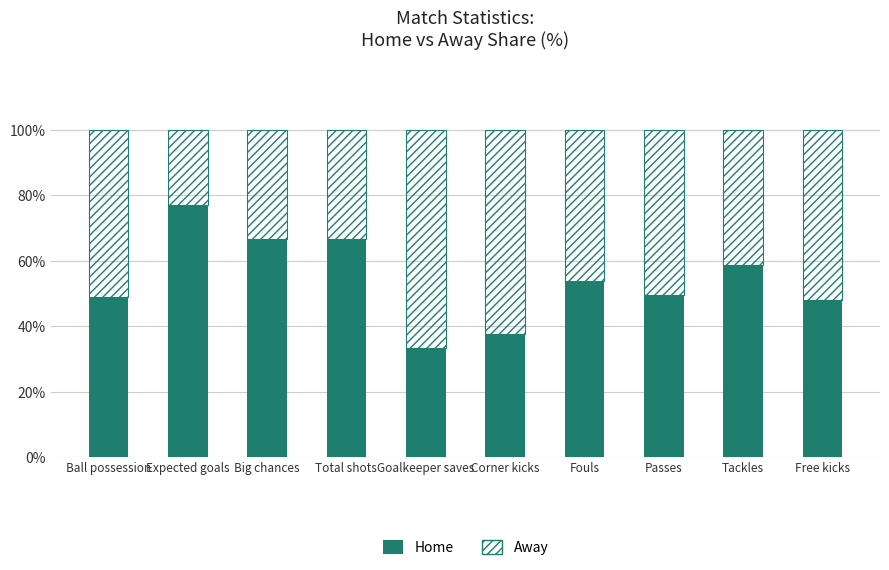

Are the bars horizontal?

No